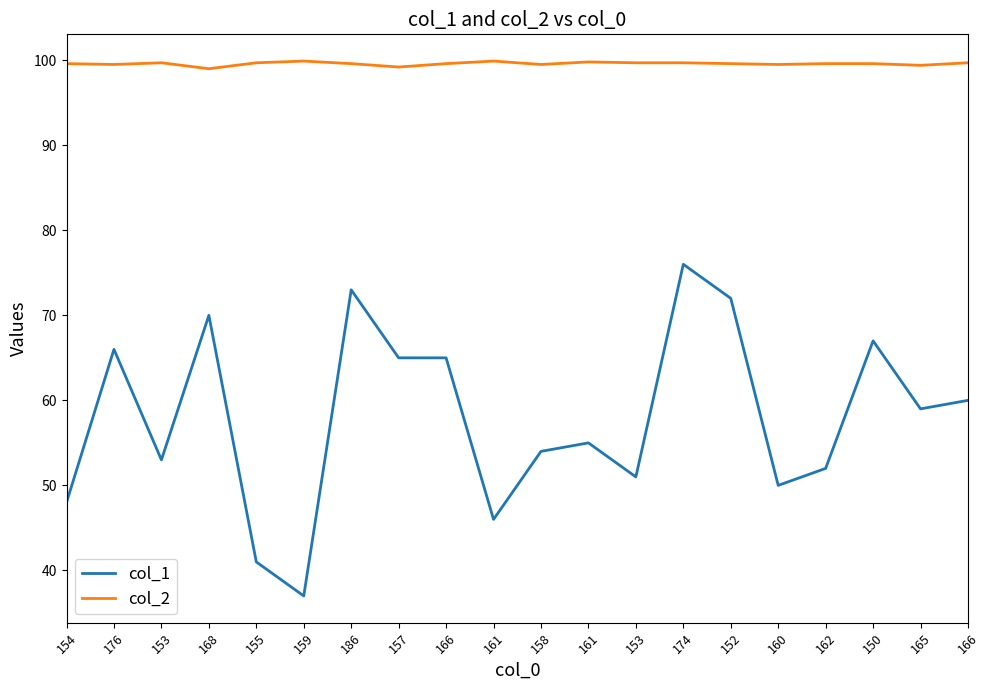

True or false: col_2 and col_1 intersect in this chart.

False